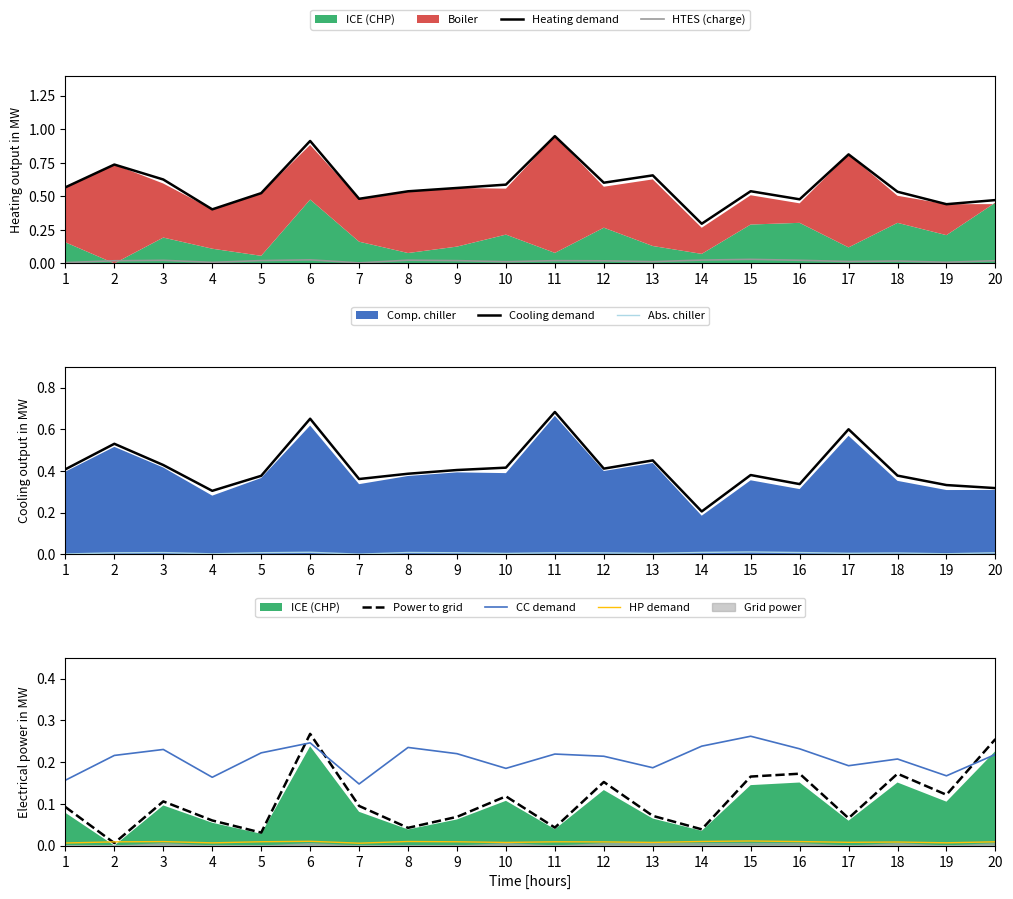

Is the value of Cooling demand at 18 greater than the value of Abs. chiller at 4?

Yes